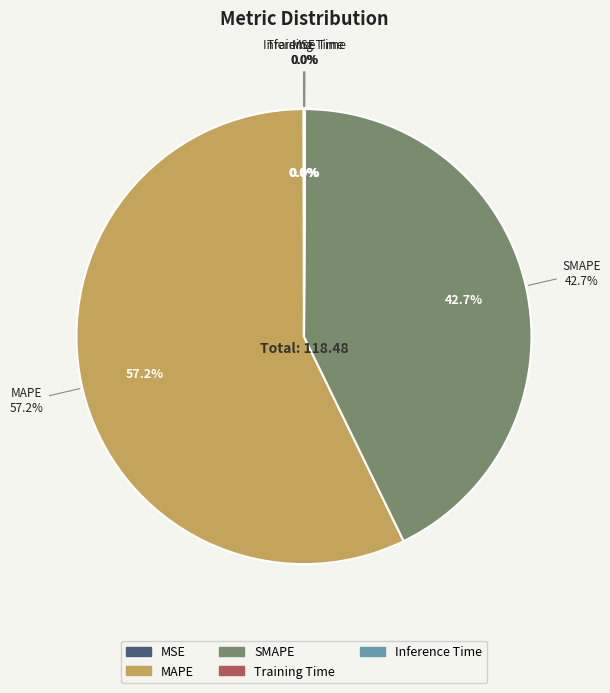

To the nearest percent, what is the difference between the Training Time and MAPE slice percentages?

57%